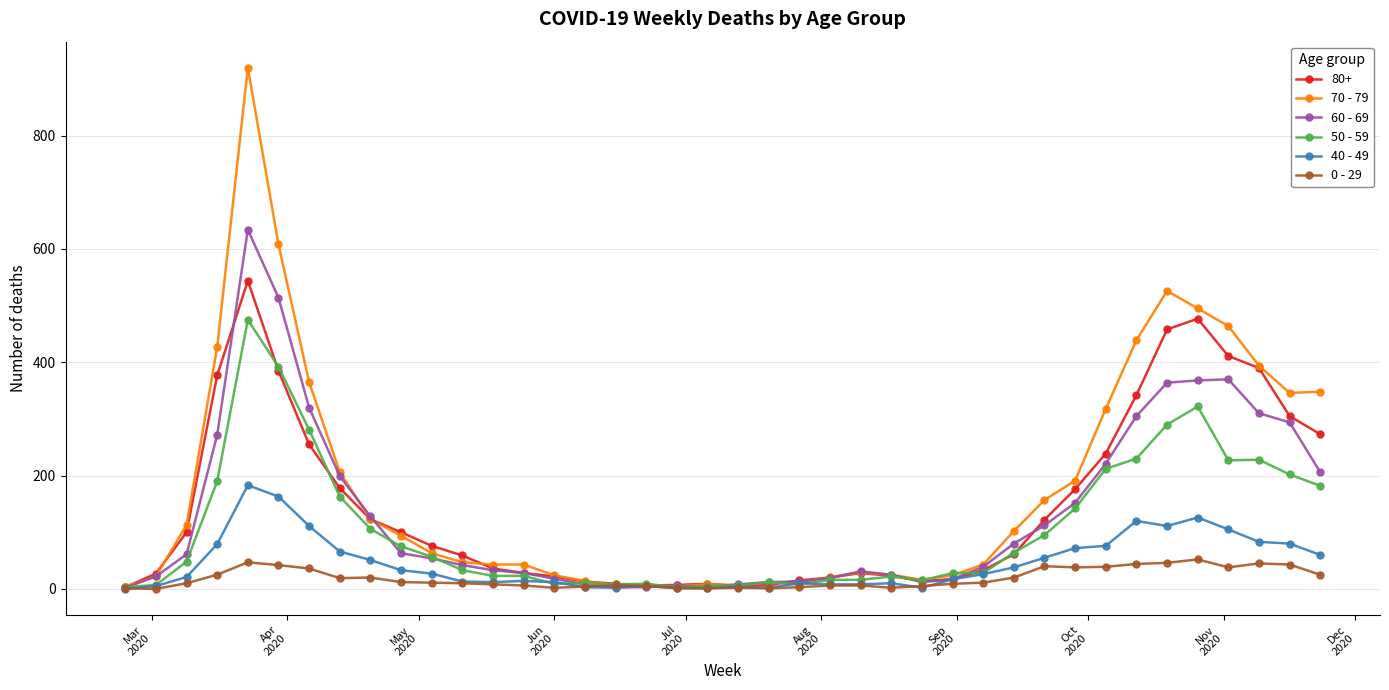

List the series in order of their peak value, highest first.

70 - 79, 60 - 69, 80+, 50 - 59, 40 - 49, 0 - 29